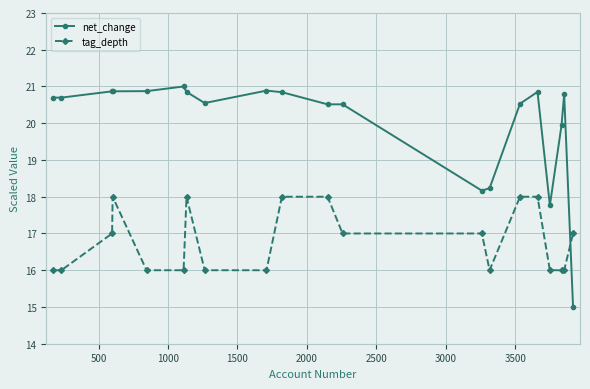

What is the difference between the second highest and second lowest values in the net_change series?

3.1